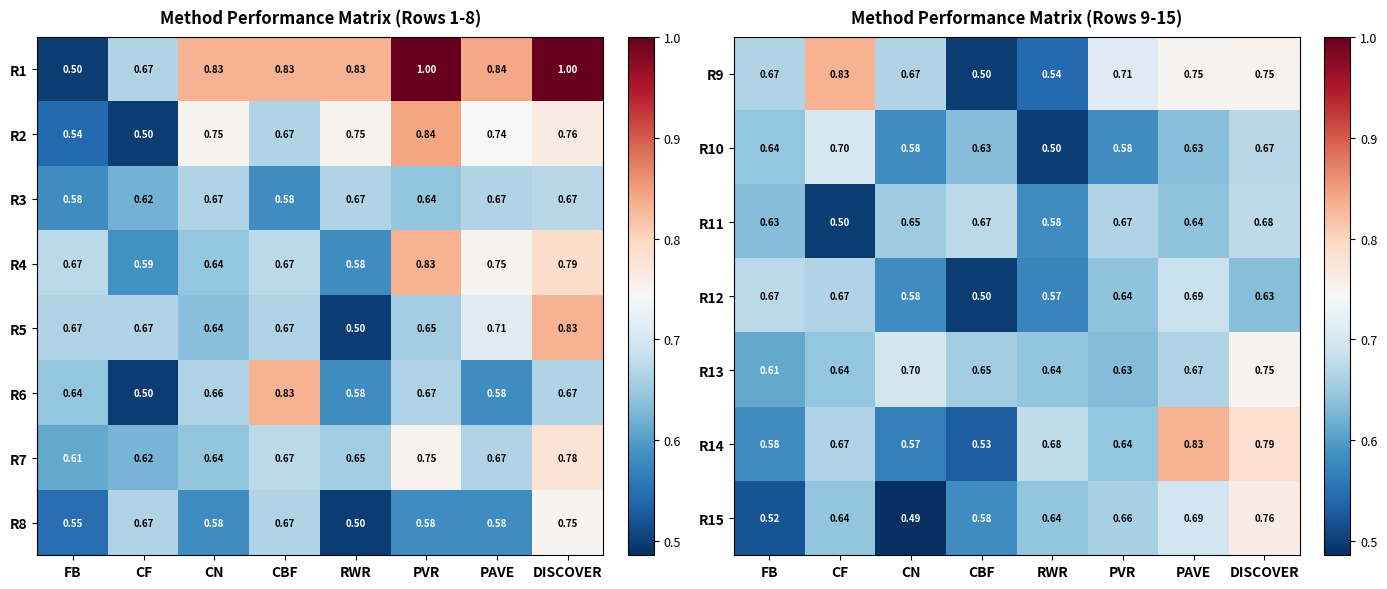

At which label is R10 closest to 0?

RWR